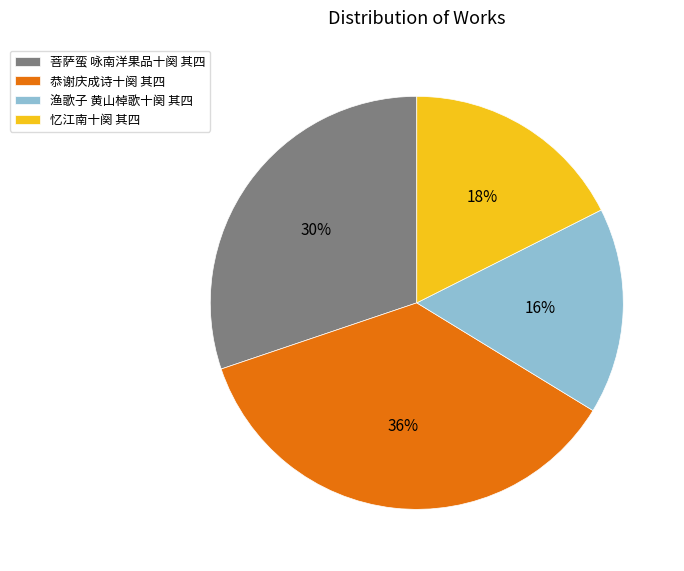

Combined, do 渔歌子 黄山棹歌十阕 其四 and 恭谢庆成诗十阕 其四 account for over 50%?

Yes